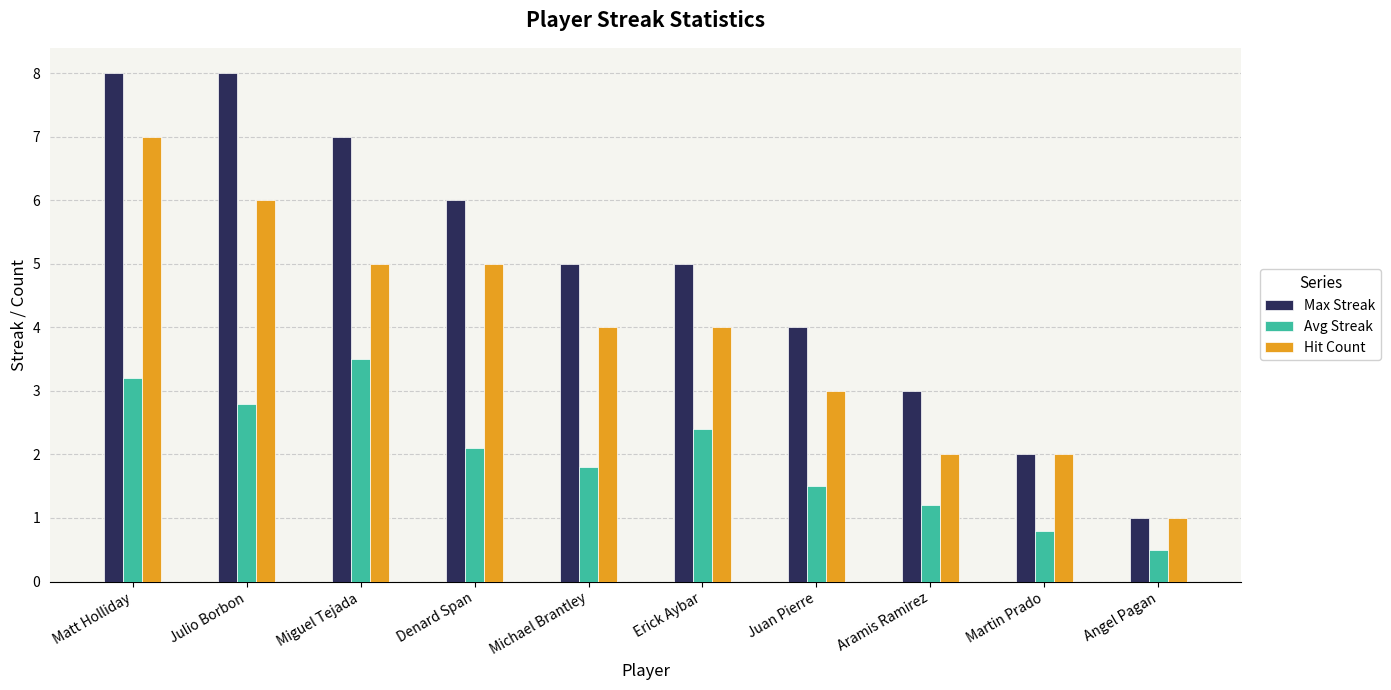

Is the value of Hit Count at Michael Brantley greater than the value of Avg Streak at Miguel Tejada?

Yes